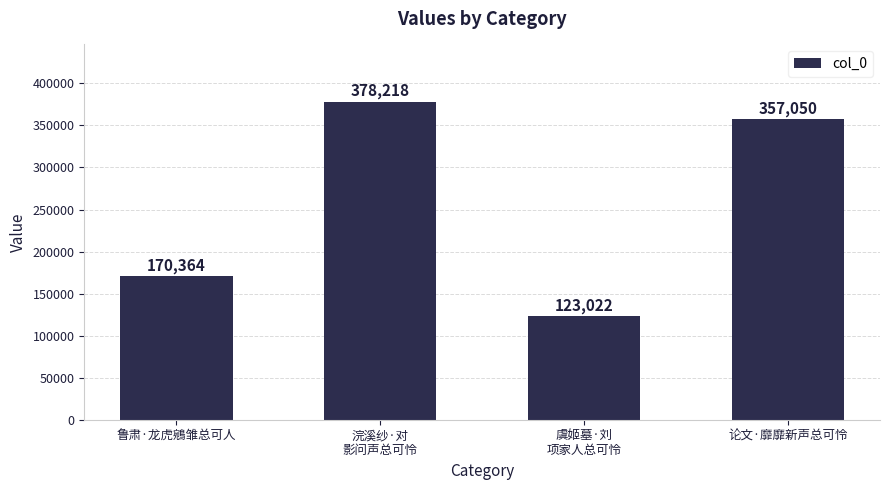

List the labels in order of value, smallest first.

虞姬墓·刘
项家人总可怜, 鲁肃·龙虎鵷雏总可人, 论文·靡靡新声总可怜, 浣溪纱·对
影问声总可怜